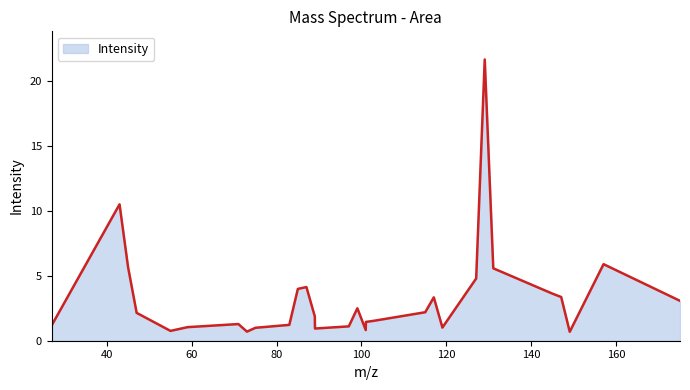

What is the greatest value displayed?

21.6